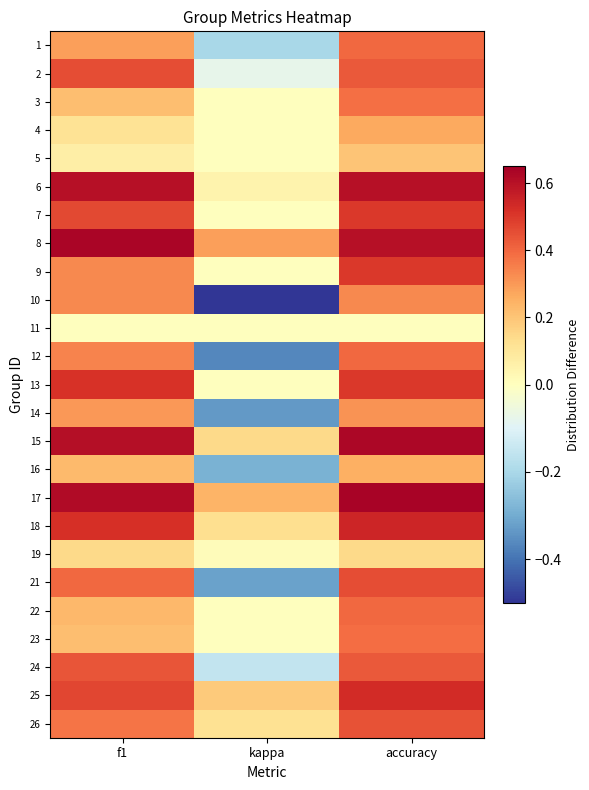

Which has a higher value, accuracy or kappa?

accuracy